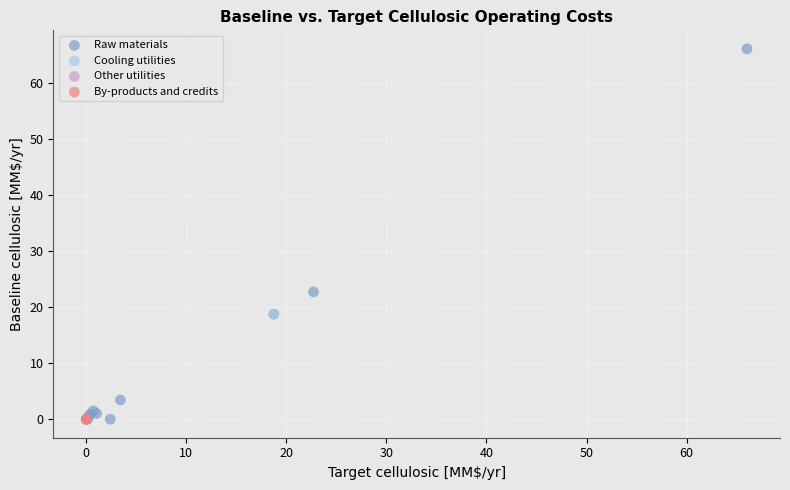

What are all the series names shown in the legend?

Raw materials, Cooling utilities, Other utilities, By-products and credits